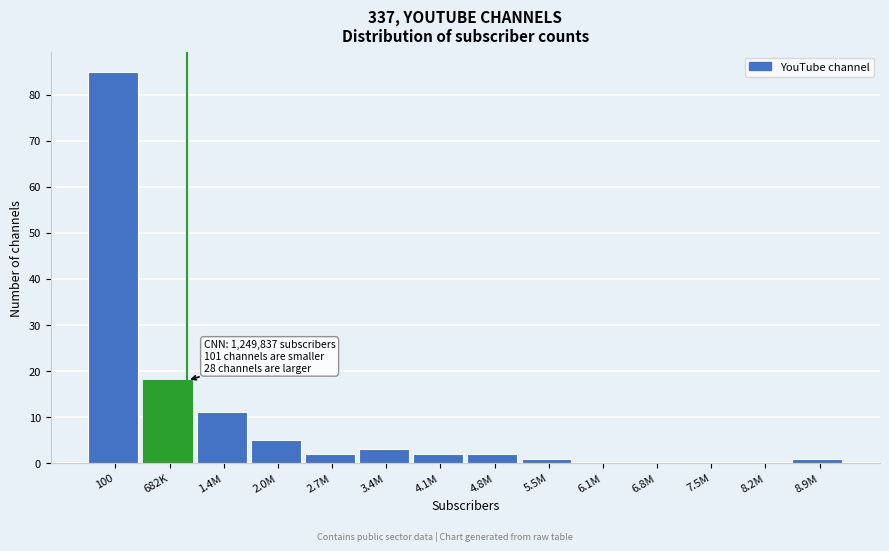

Reading left to right, what are all the values shown in this chart?

100=85	682K=18	1.4M=11	2.0M=5	2.7M=2	3.4M=3	4.1M=2	4.8M=2	5.5M=1	6.1M=0	6.8M=0	7.5M=0	8.2M=0	8.9M=1